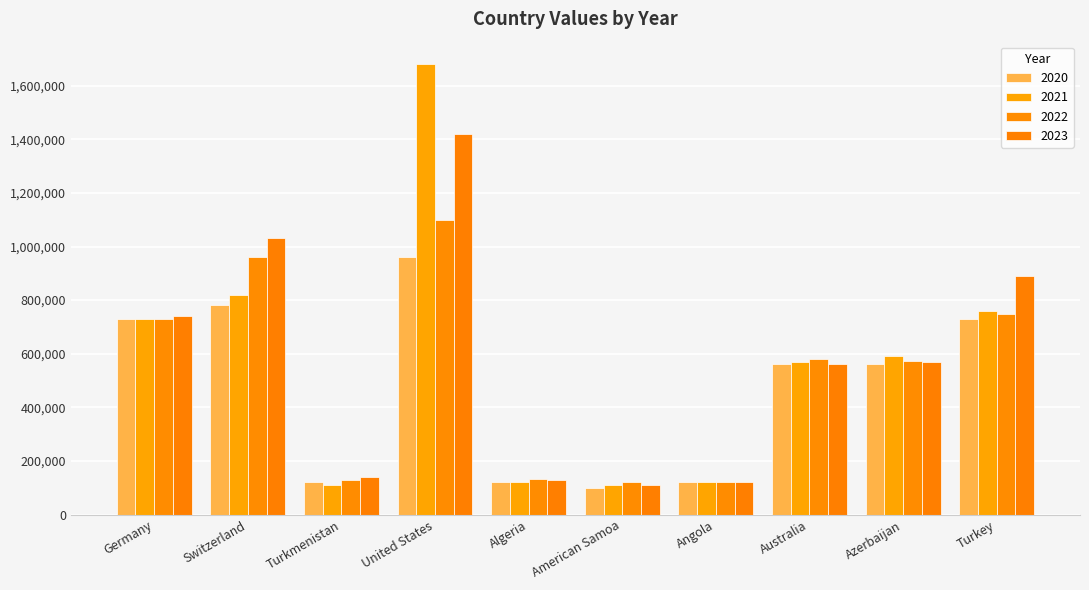

What is the total value across all series at Algeria?

502000